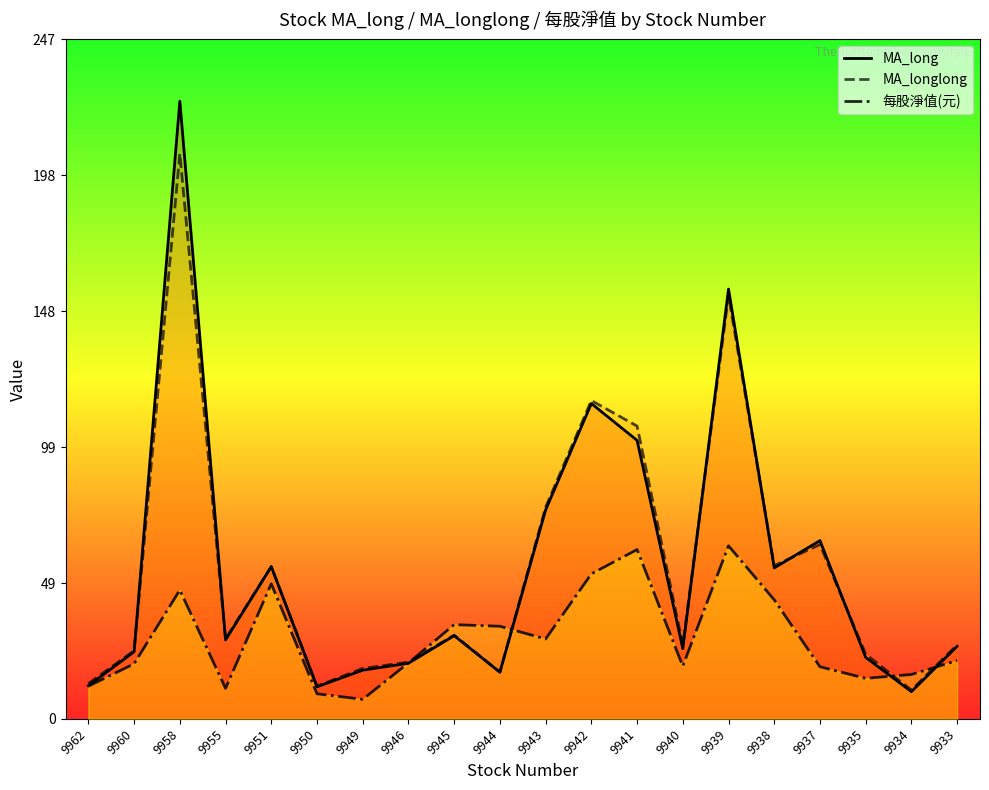

True or false: MA_longlong has a value of 304.9 at 9958.

False